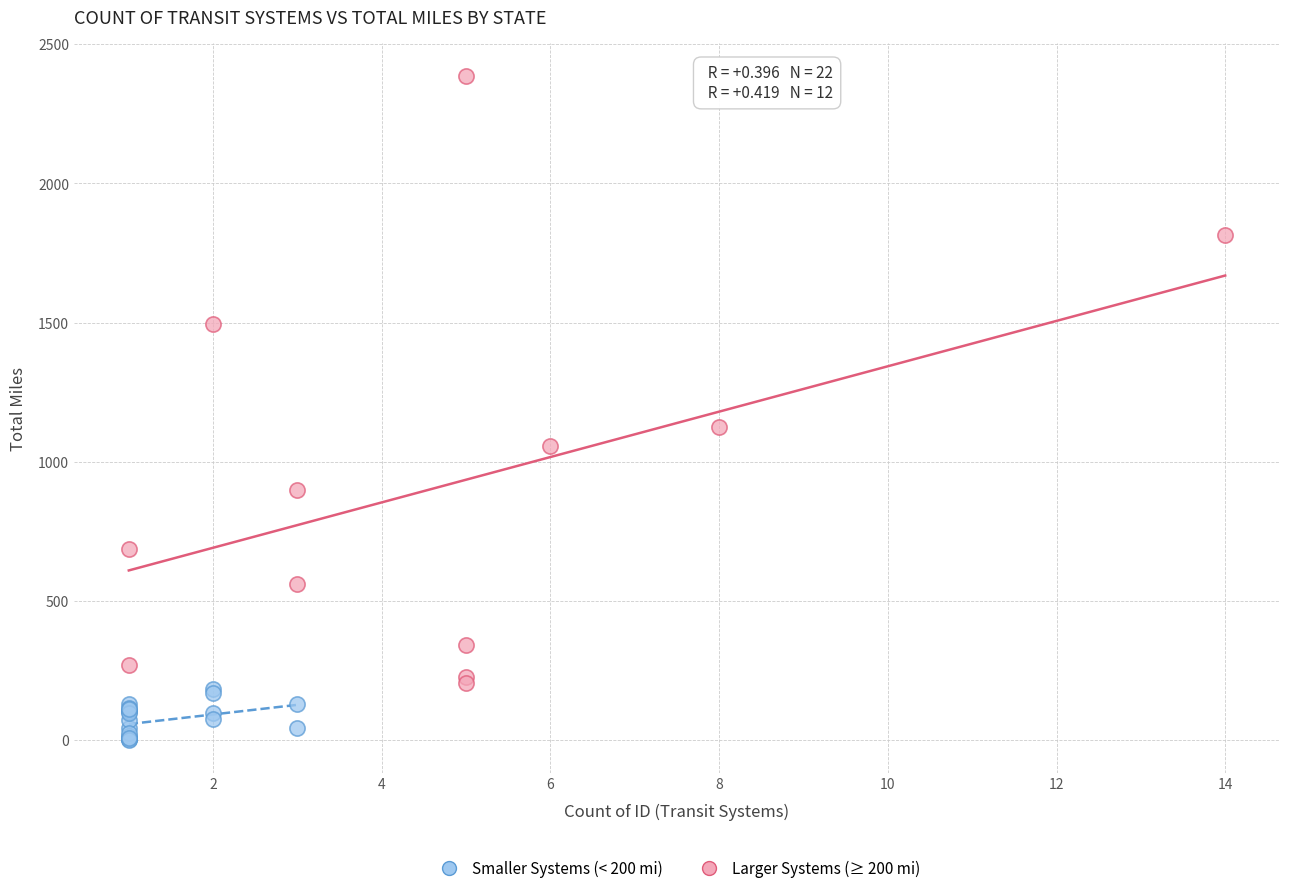

Which series reaches the maximum Y coordinate?

Larger Systems (≥ 200 mi)